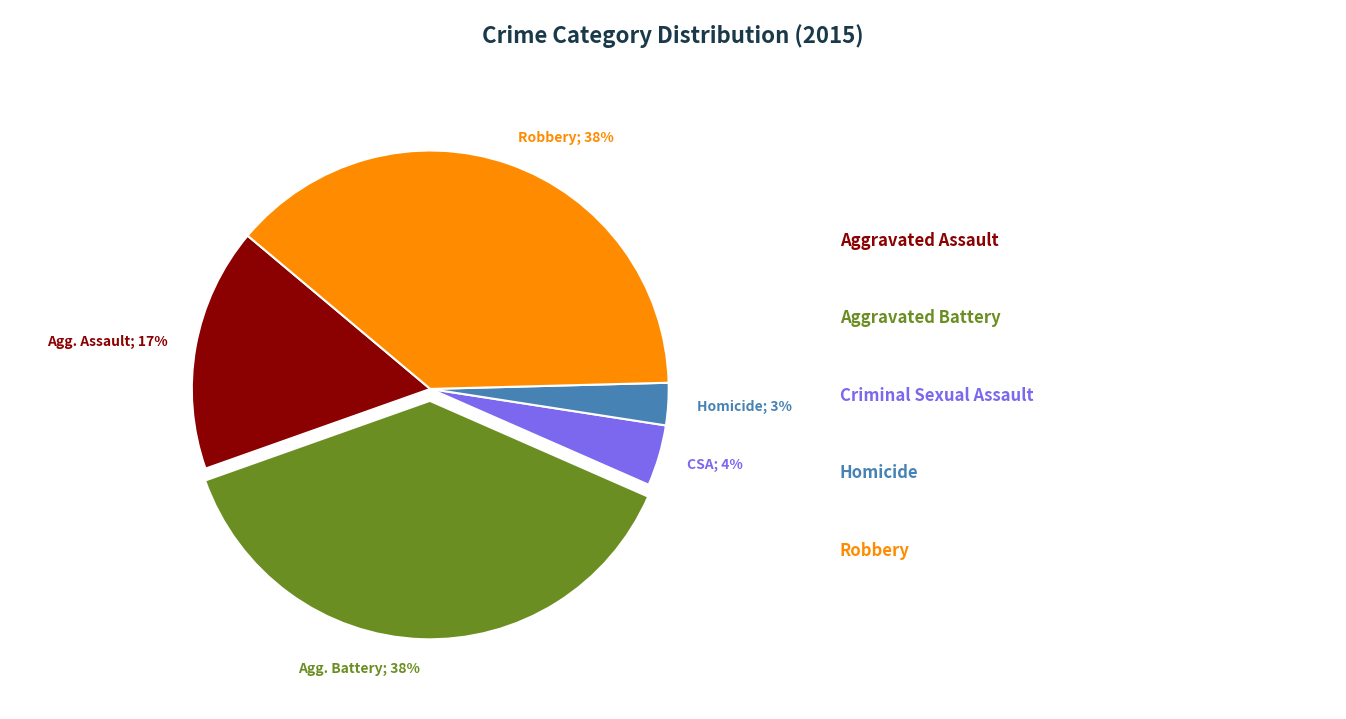

How many segments does this pie chart have?

5